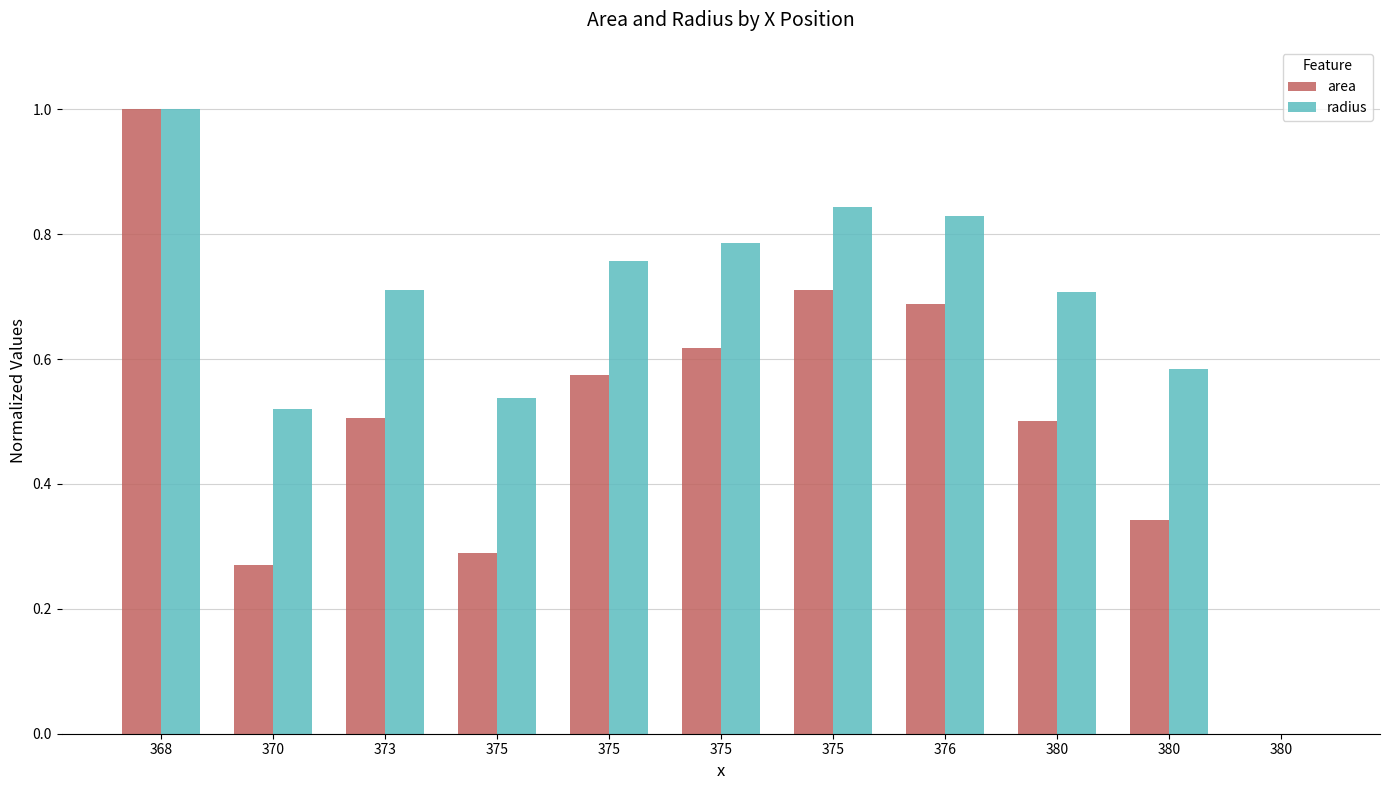

Reading right to left, transcribe all the data shown in this chart.

area: 0.0	0.3	0.5	0.7	0.7	0.6	0.6	0.3	0.5	0.3	1.0
radius: 0.0	0.6	0.7	0.8	0.8	0.8	0.8	0.5	0.7	0.5	1.0